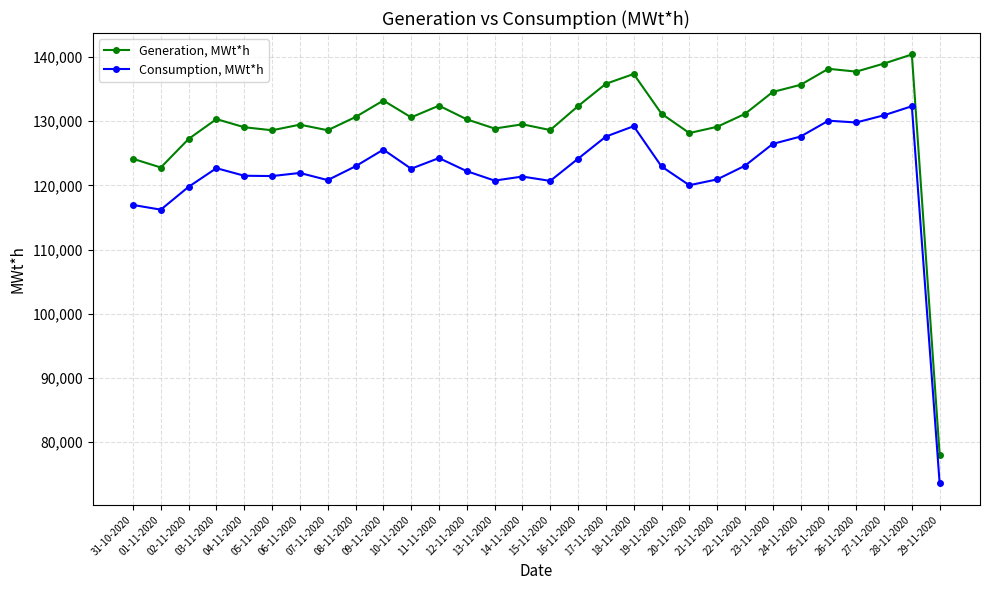

At which label does Consumption, MWt*h reach its minimum?

29-11-2020